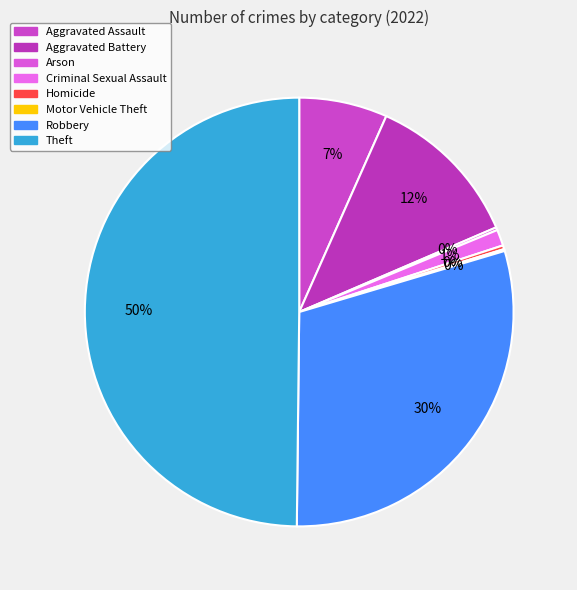

The Aggravated Battery slice represents 21% of the pie. True or false?

False